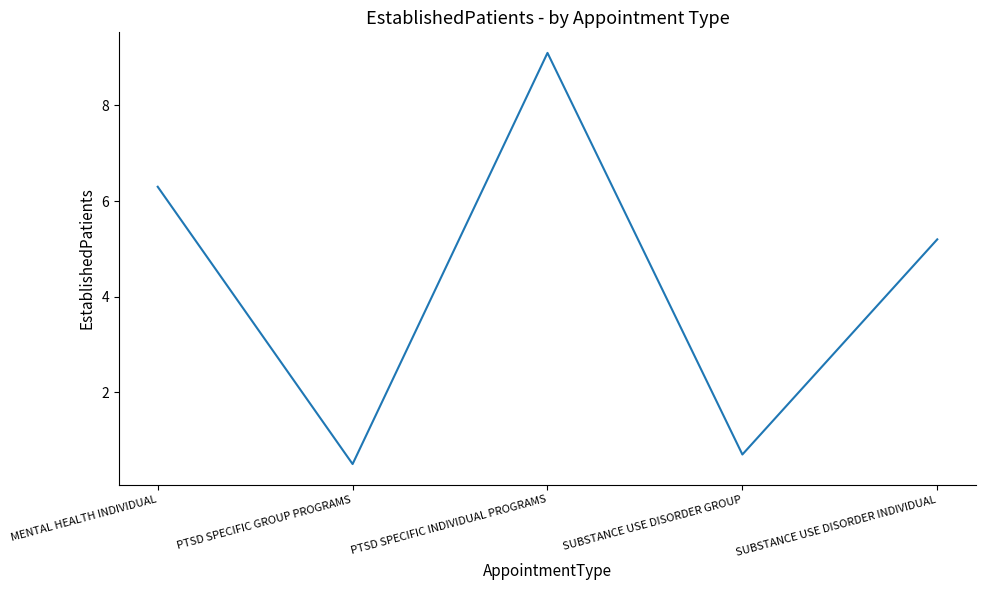

How many interior local valleys (lower than both neighbors) does the data have?

2